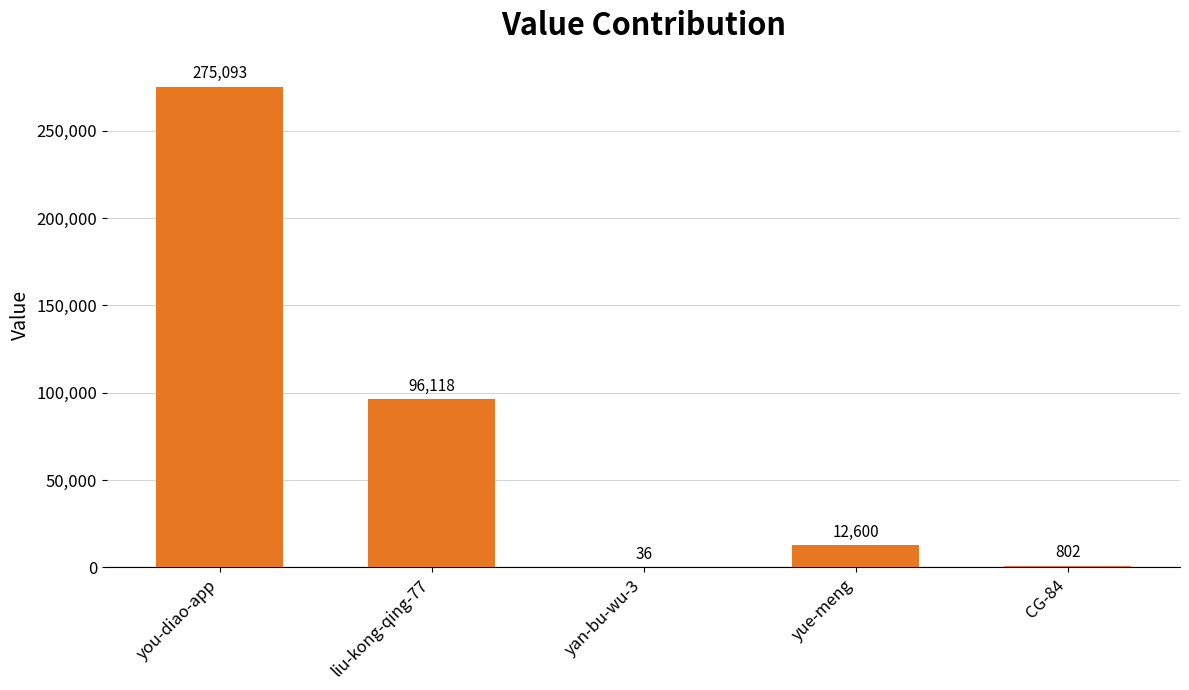

What is the sum of the values at liu-kong-qing-77 and CG-84?

96920